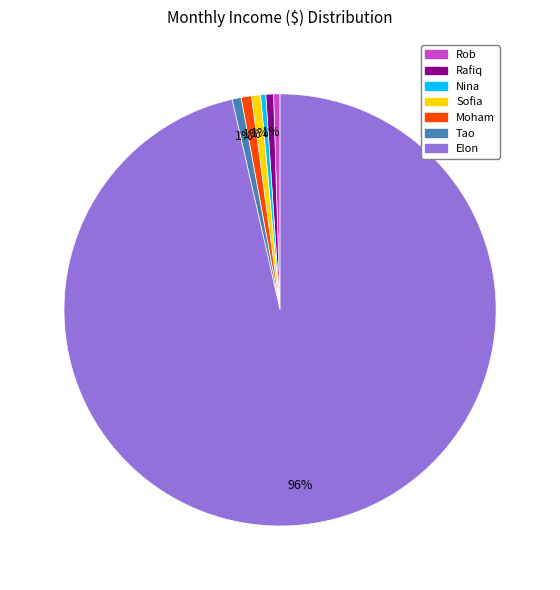

Count the number of slices in the pie.

7